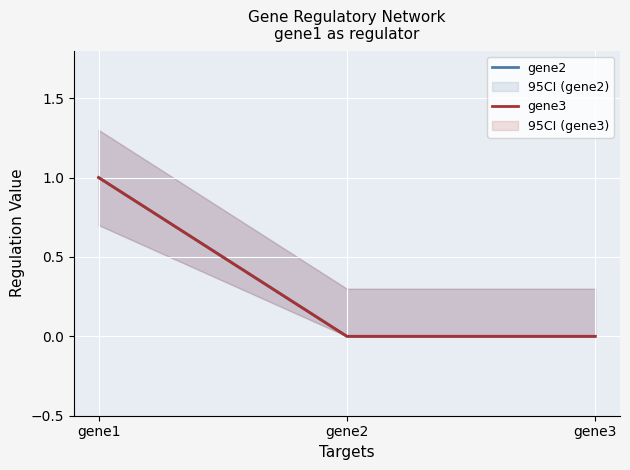

Which series has the largest range (max minus min)?

gene2